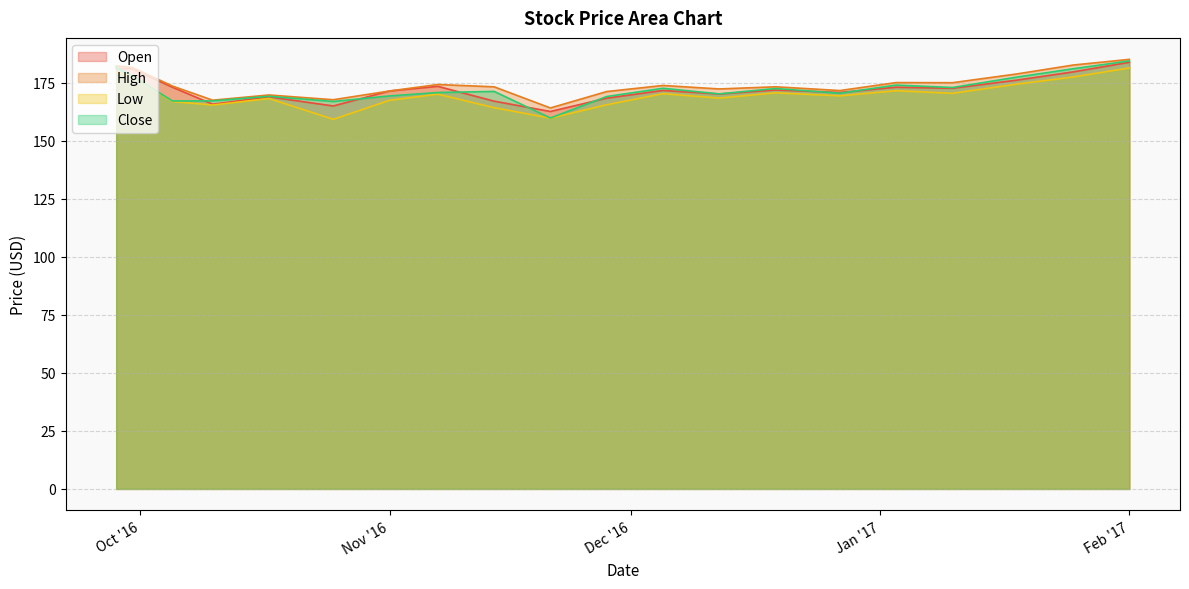

What is the difference between the Close values at 2016-12-19 and 2016-09-28?

9.1